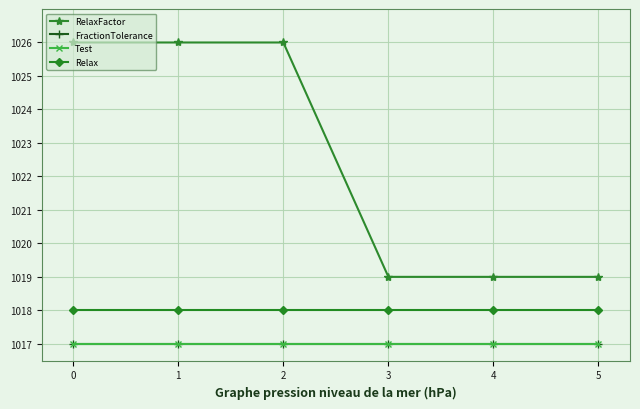

Is it true that FractionTolerance equals 1017 at 1?

True